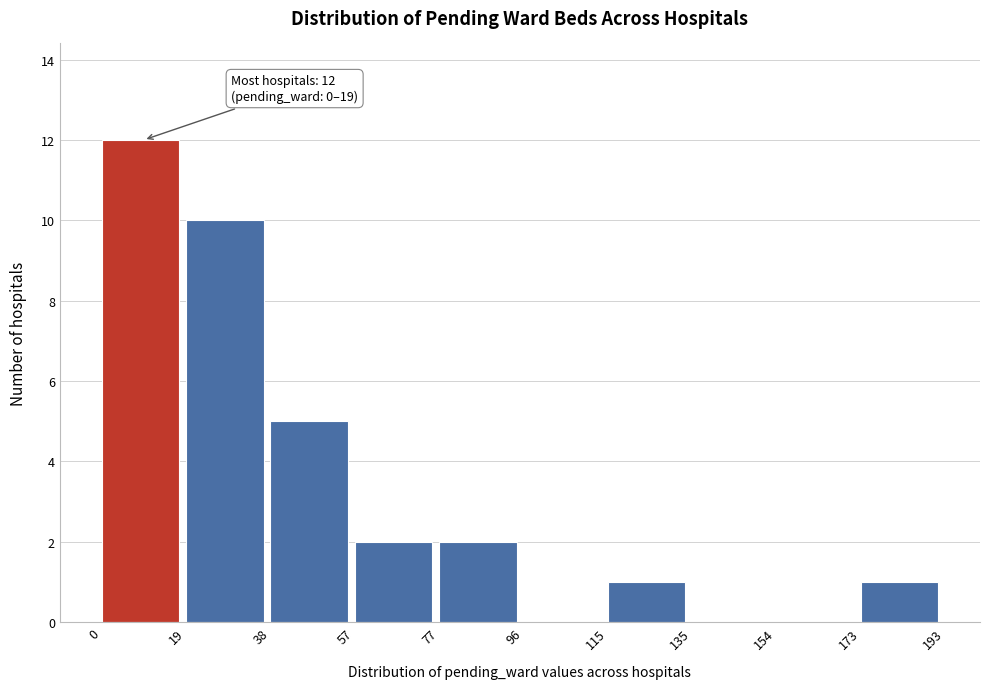

Which range on the x-axis has the tallest bar?

0 to 19